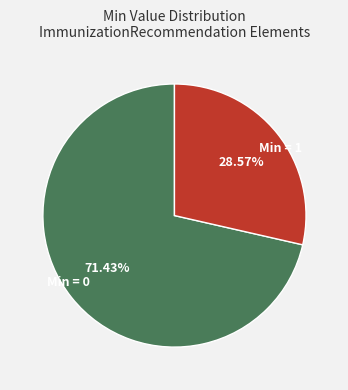

What is the largest slice in the pie chart?

Min = 0